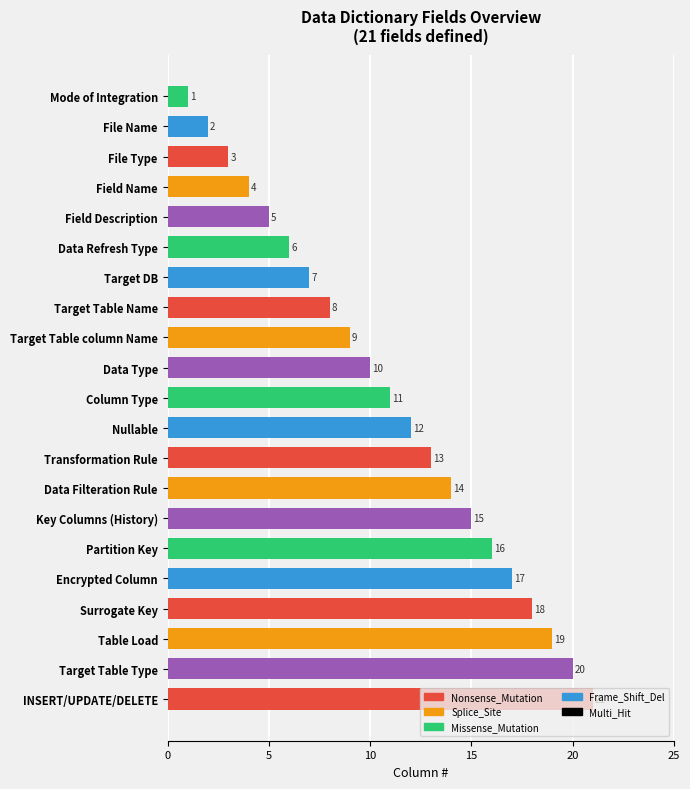

What is the greatest value displayed?

21